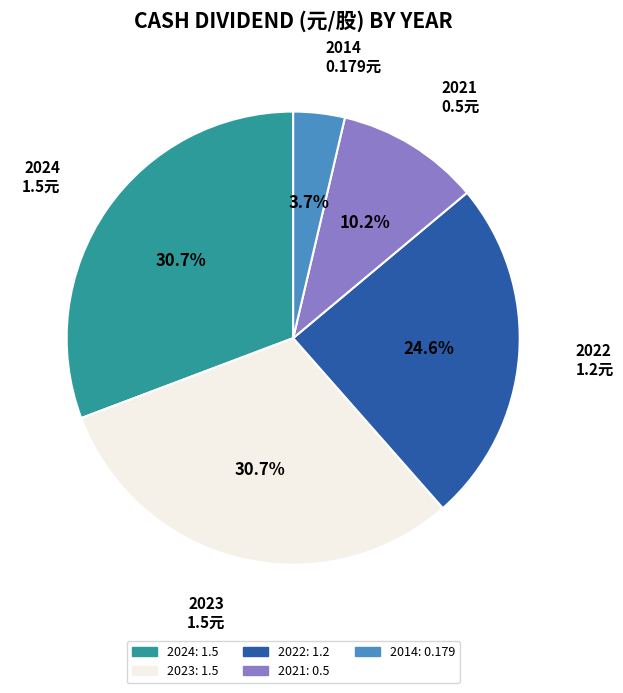

Between 2021 and 2014, which is larger?

2021